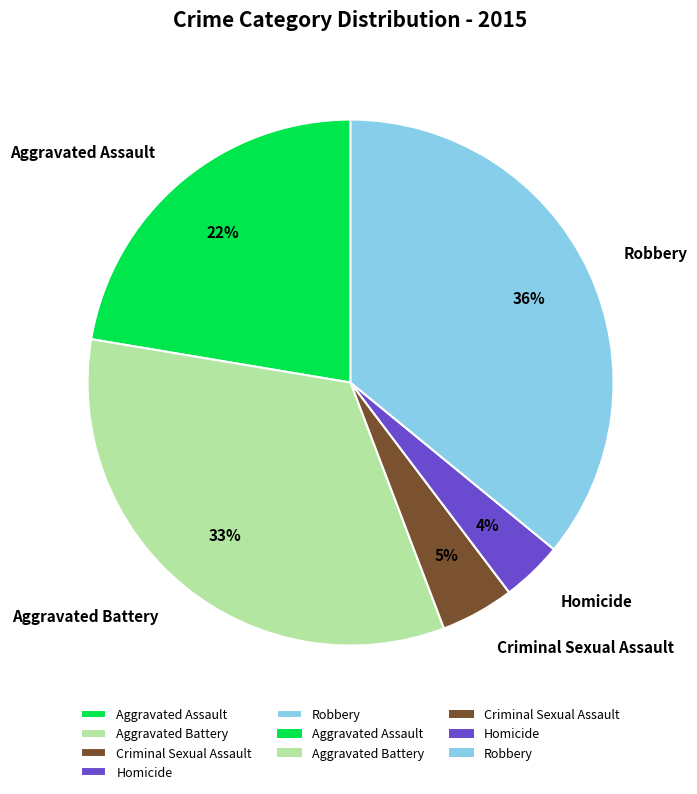

True or false: Homicide accounts for 4% of the total.

True